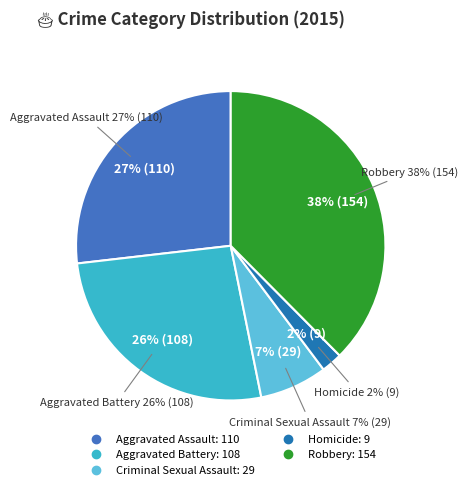

To the nearest percent, what portion does Homicide represent?

2%